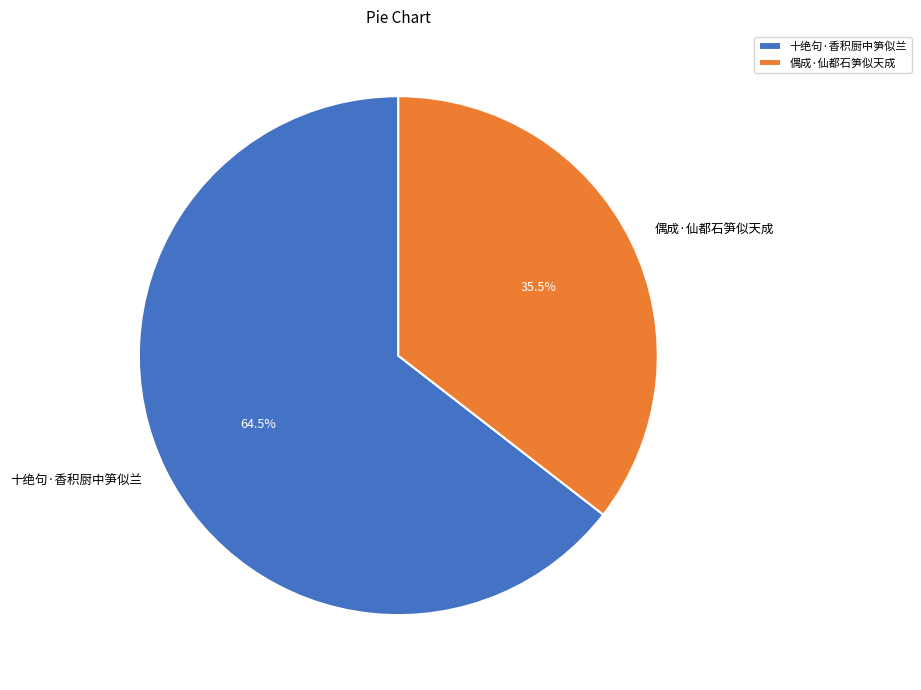

Which category accounts for the majority?

十绝句·香积厨中笋似兰